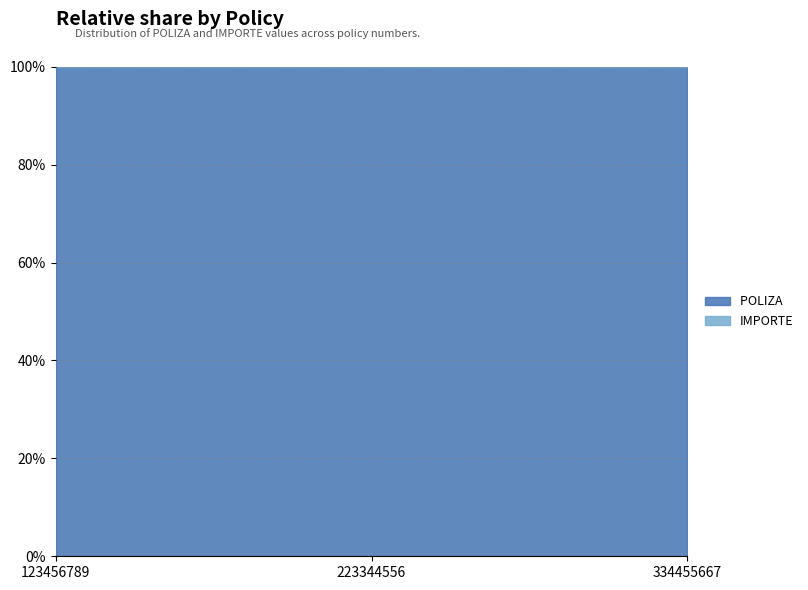

Rank the series by their maximum value, from highest to lowest.

POLIZA , IMPORTE